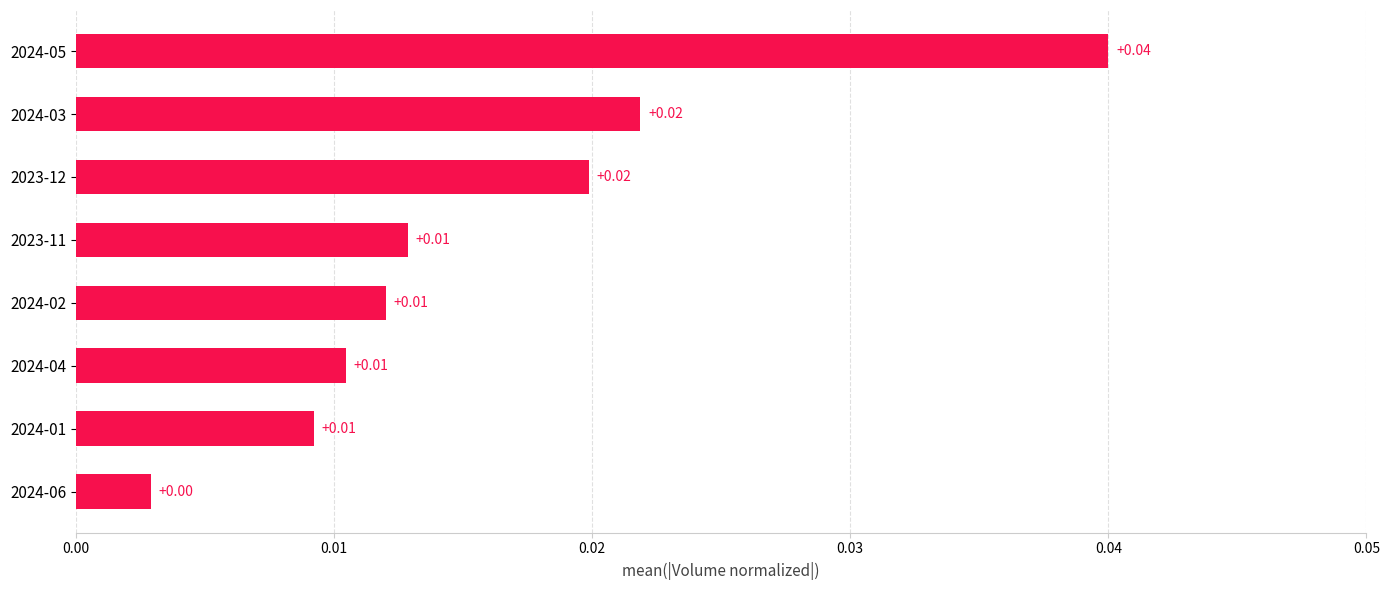

Which has a higher value, 2023-11 or 2023-12?

2023-12